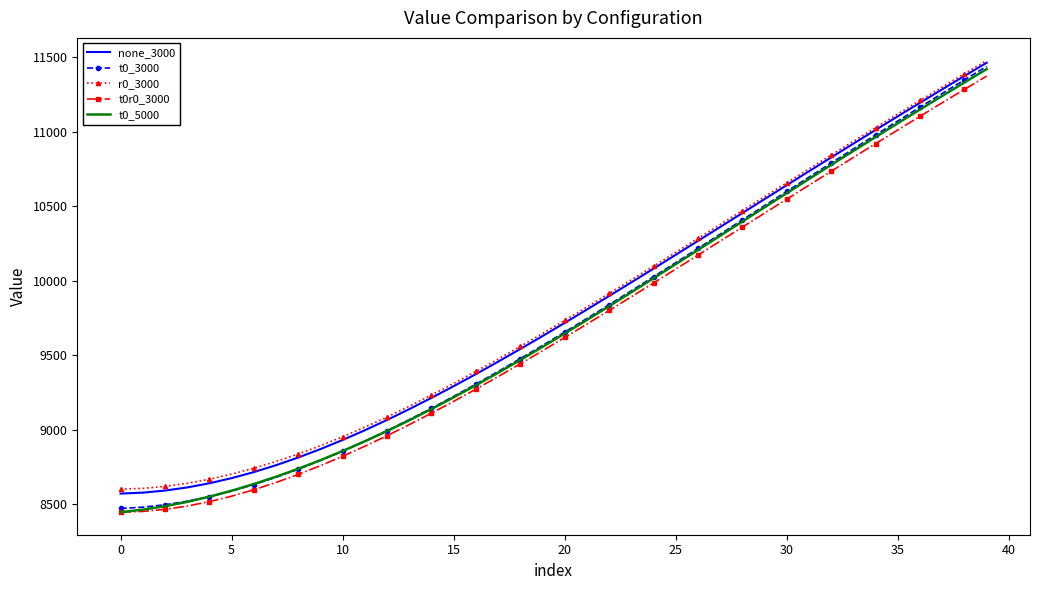

How many categories are shown in the chart?

40